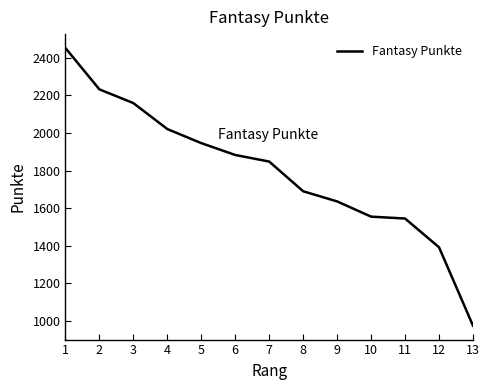

Which has a higher value, 12 or 3?

3